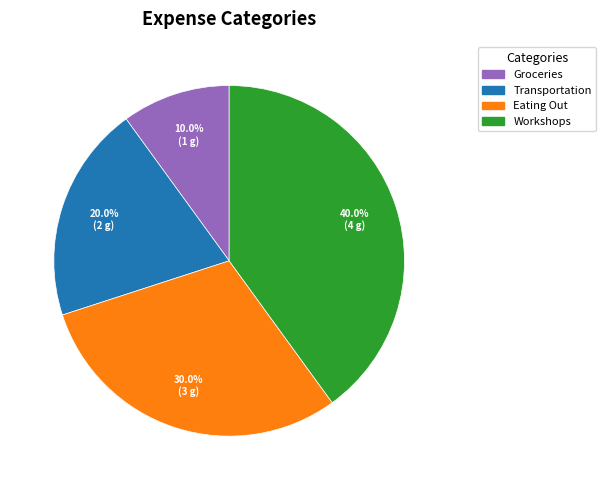

True or false: Groceries accounts for 10% of the total.

True